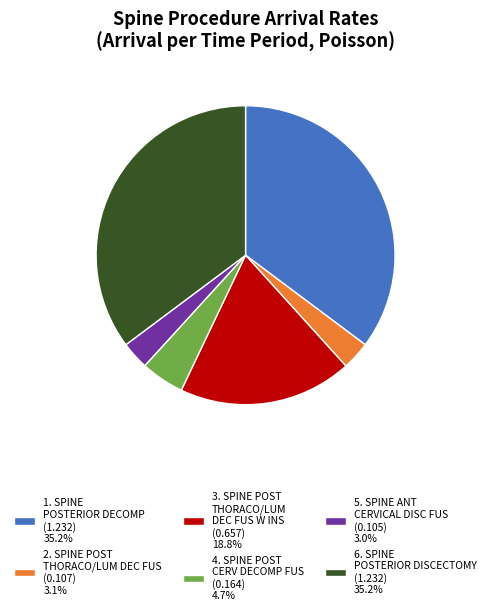

Does 1. SPINE POSTERIOR DECOMP (1.232) 35.2% account for over 50% of the chart?

No